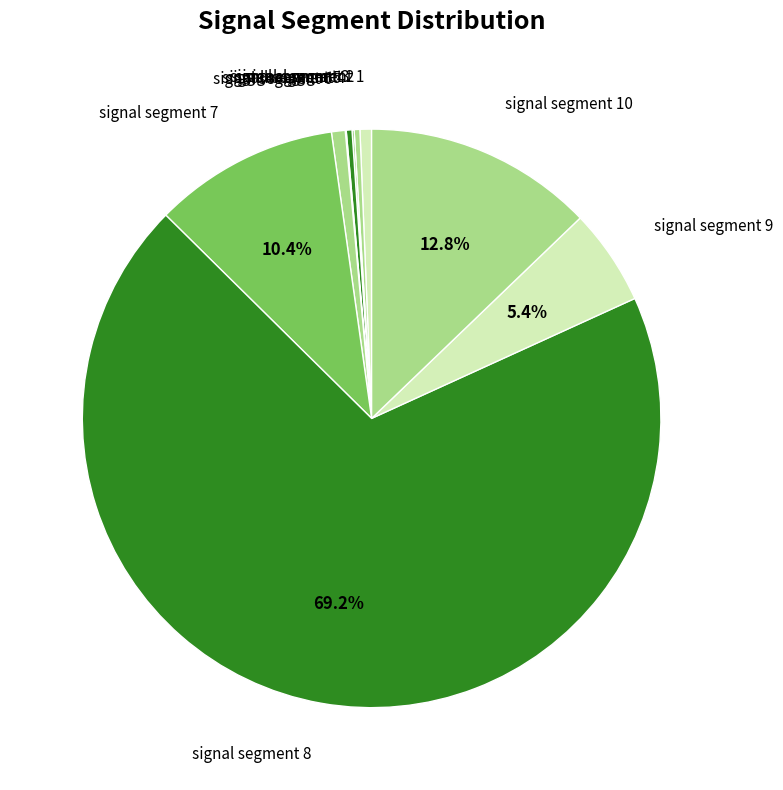

Is there any slice that represents more than half of the pie?

Yes